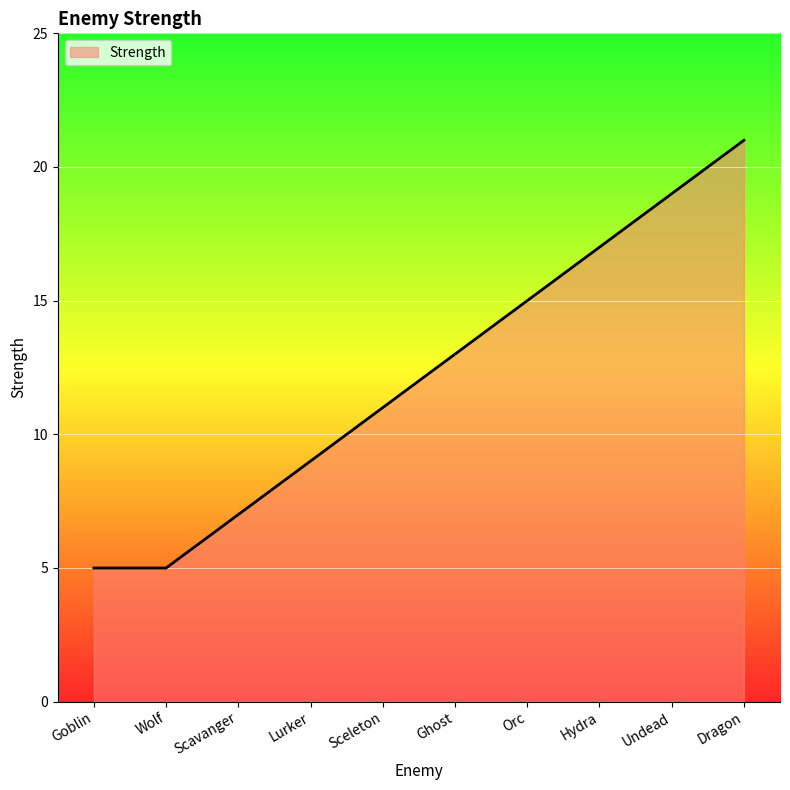

Reading right to left, transcribe all the data shown in this chart.

21	19	17	15	13	11	9	7	5	5